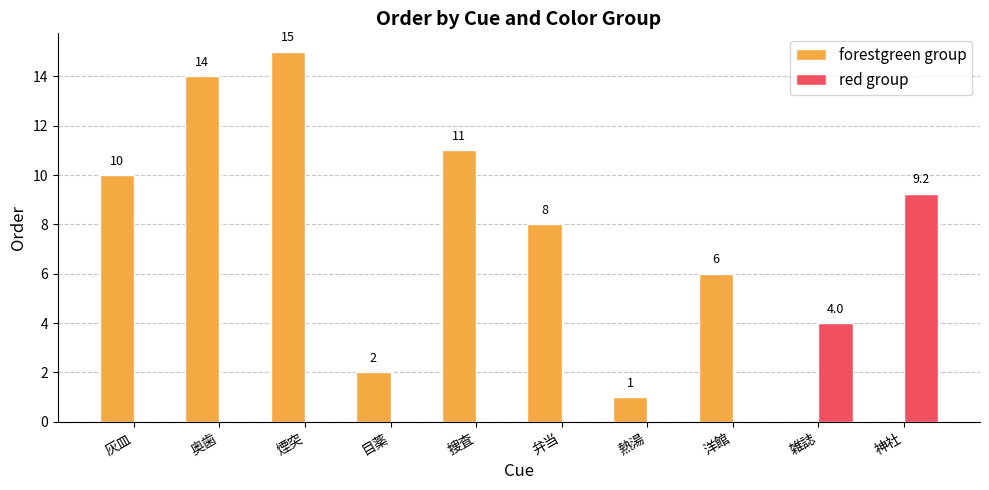

What is the greatest value displayed?

15.0